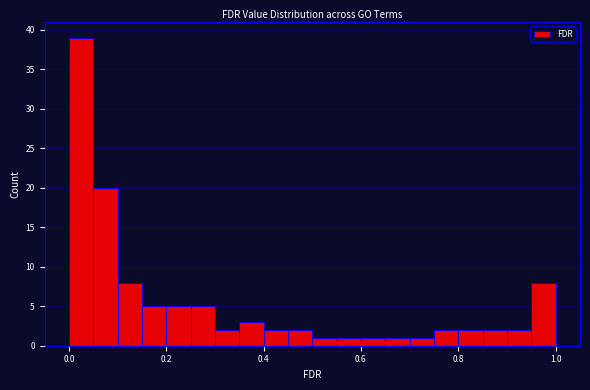

Around what value on the x-axis is the tallest bar? Give the approximate position of its centre, as read against the axis.

0.02